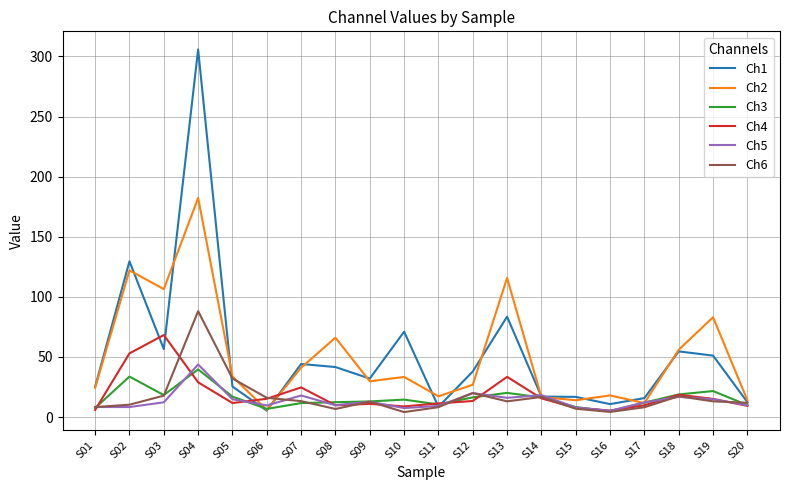

True or false: Ch6 has more than 0 points higher than both neighbors.

True